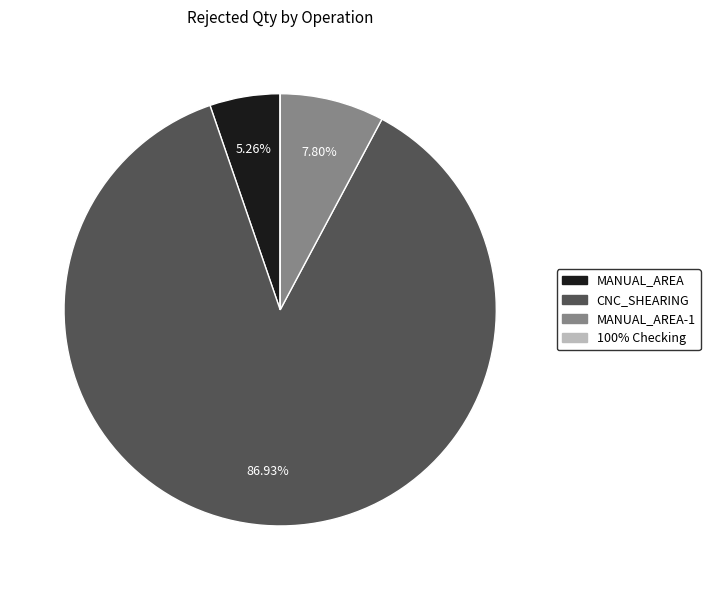

Which category has the smallest portion of the pie?

100% Checking